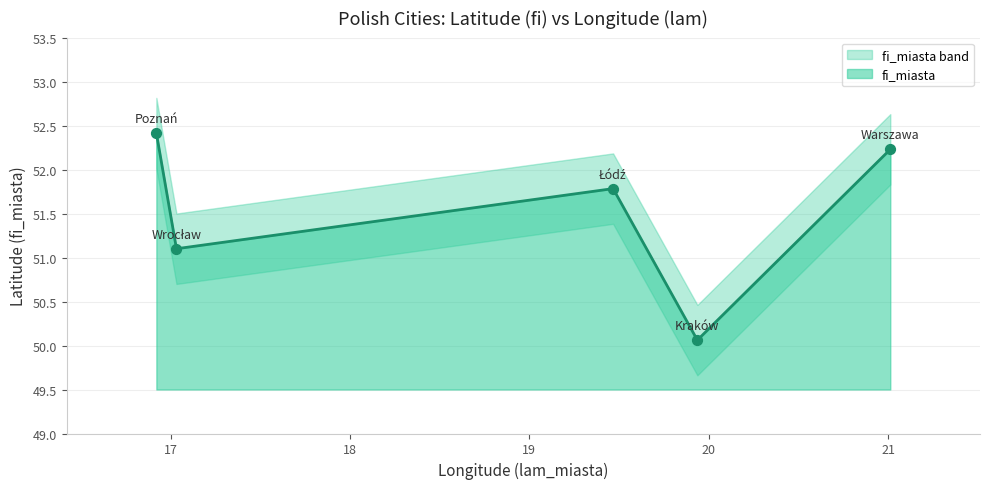

What is the change in value from Kraków to Poznań?

+2.4